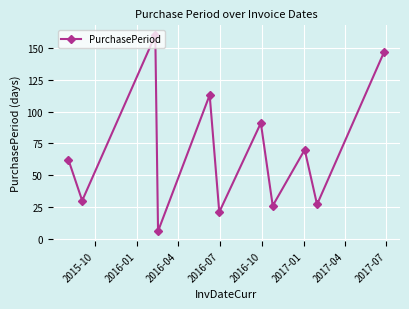

How many data points are less than 62?

5